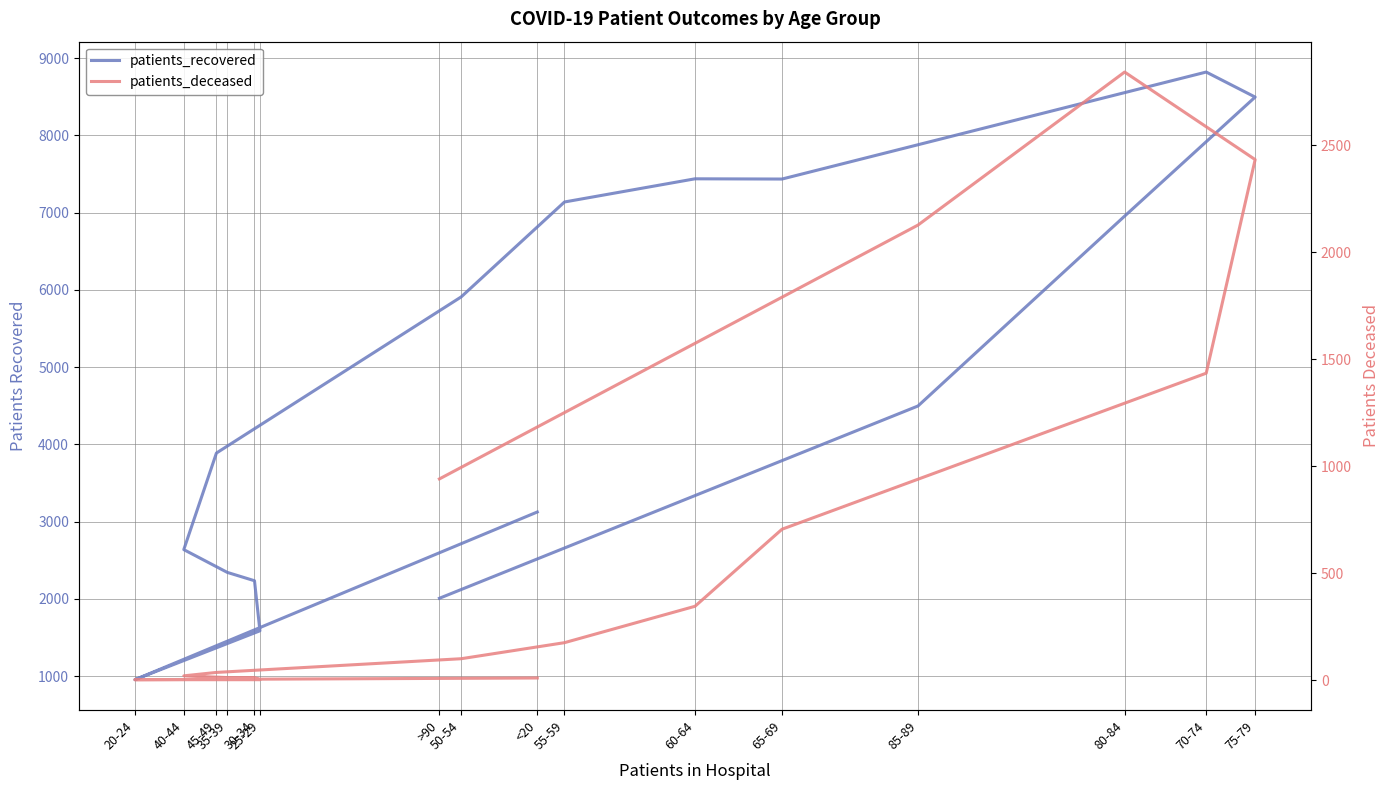

Where is the first local maximum for patients_deceased?

80-84